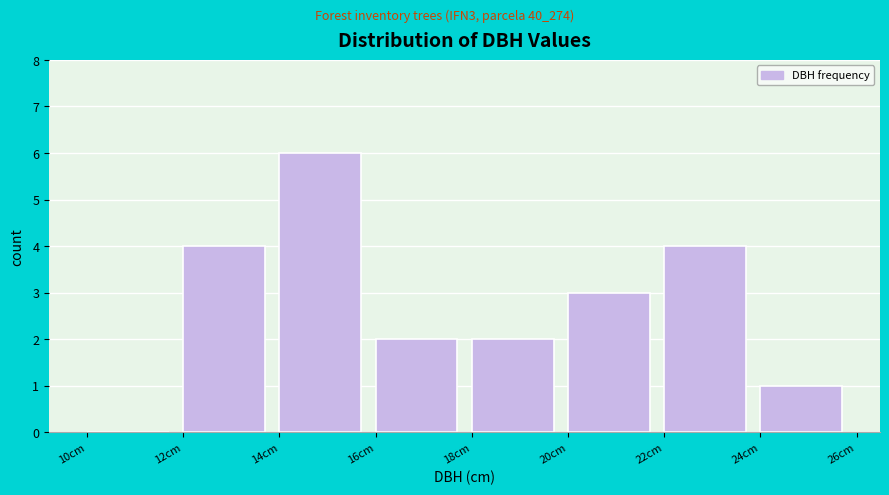

Reading left to right, transcribe this chart: for each bar, give the range it covers on the x-axis and its height. The values are not printed on the chart, so give them approximately, as read against the axis.

10 to 12: 0
12 to 14: 4
14 to 16: 6
16 to 18: 2
18 to 20: 2
20 to 22: 3
22 to 24: 4
24 to 26: 1